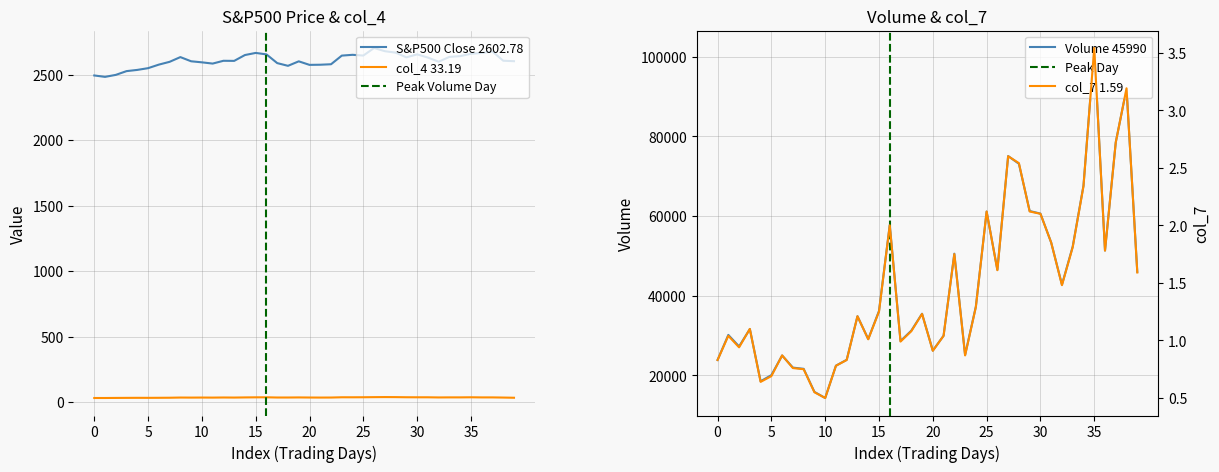

What is the total value across all series at col_4?

32648.4